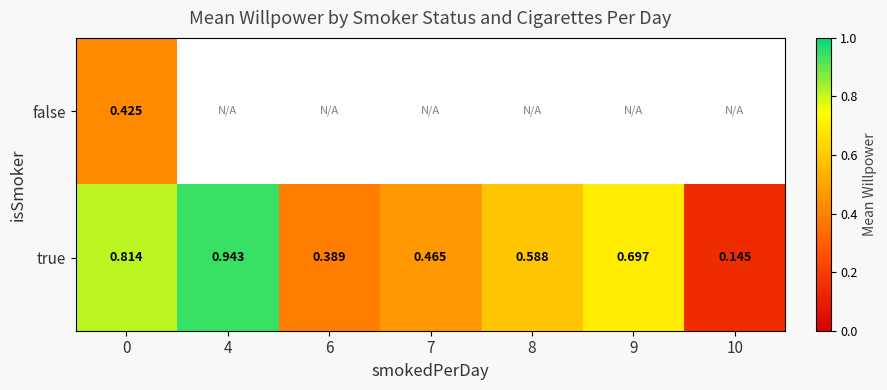

At 0, list the series in order from smallest to largest.

false, true